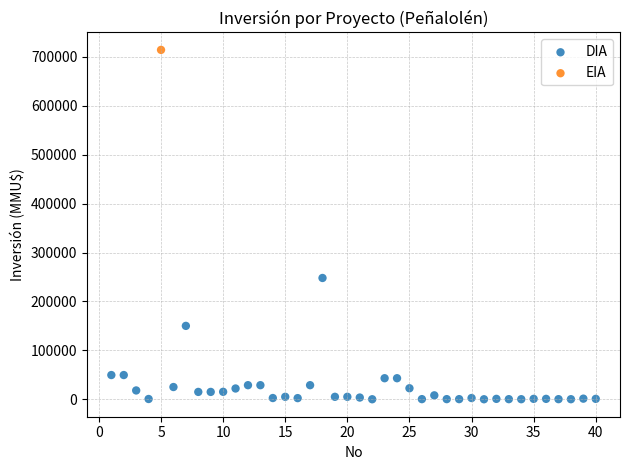

What are all the series names shown in the legend?

DIA, EIA